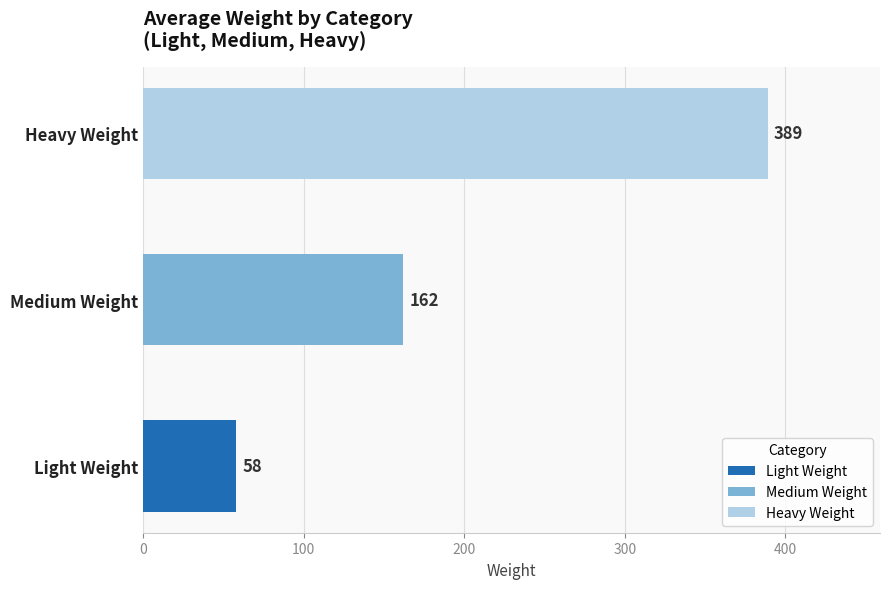

How many series are shown in this chart?

3